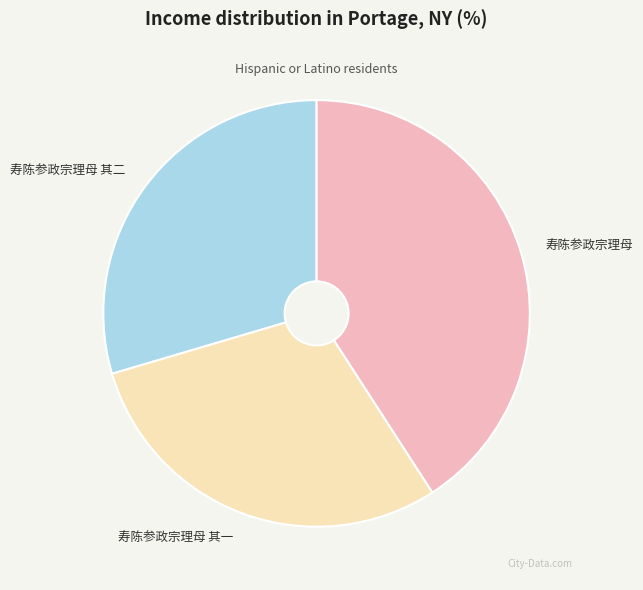

Between 寿陈参政宗理母 and 寿陈参政宗理母 其二, which is larger?

寿陈参政宗理母